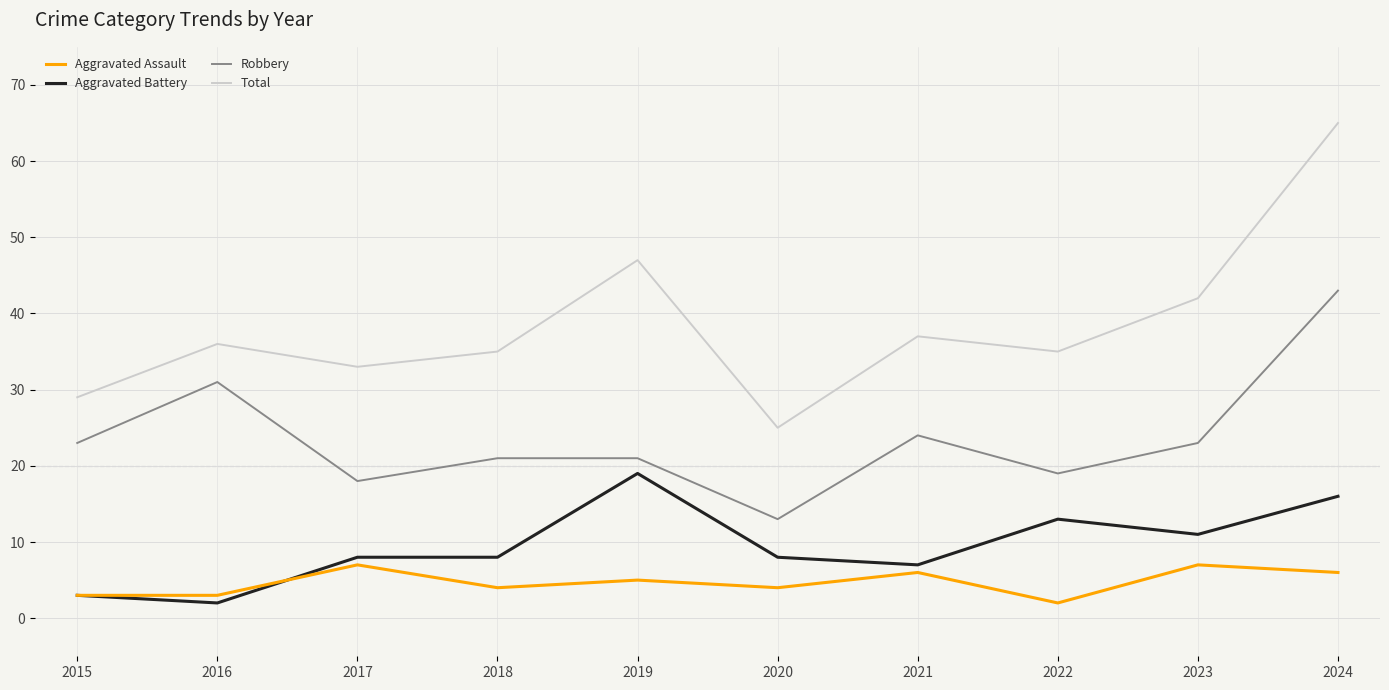

Reading left to right, extract all data points from this chart.

Aggravated Assault: 2015=3	2016=3	2017=7	2018=4	2019=5	2020=4	2021=6	2022=2	2023=7	2024=6
Aggravated Battery: 2015=3	2016=2	2017=8	2018=8	2019=19	2020=8	2021=7	2022=13	2023=11	2024=16
Robbery: 2015=23	2016=31	2017=18	2018=21	2019=21	2020=13	2021=24	2022=19	2023=23	2024=43
Total: 2015=29	2016=36	2017=33	2018=35	2019=47	2020=25	2021=37	2022=35	2023=42	2024=65